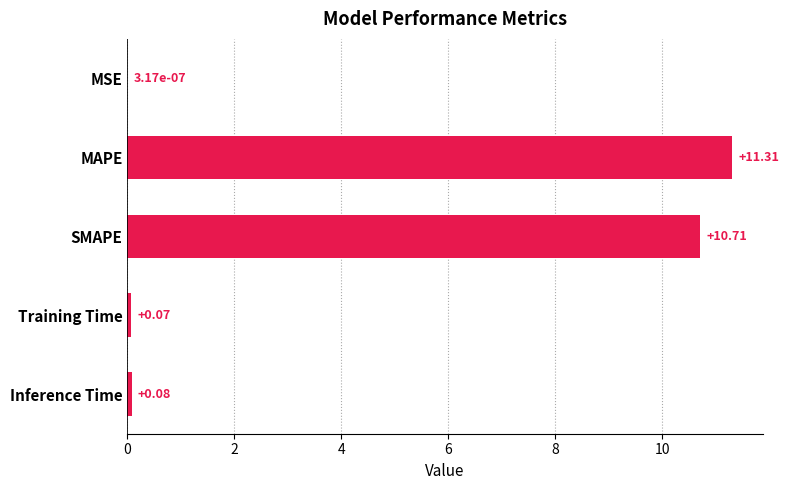

What is the sum of all values?

22.2